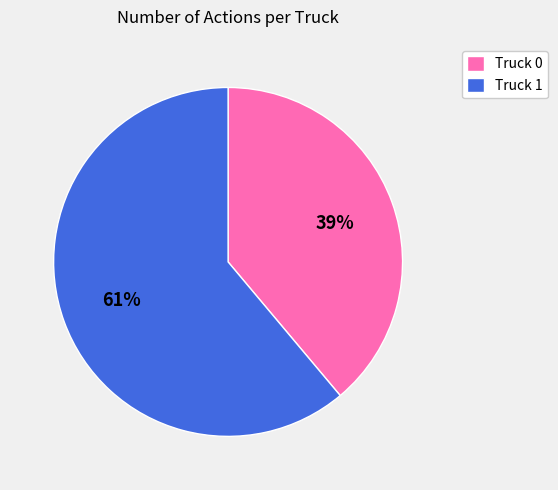

To the nearest percent, what portion does Truck 0 represent?

39%